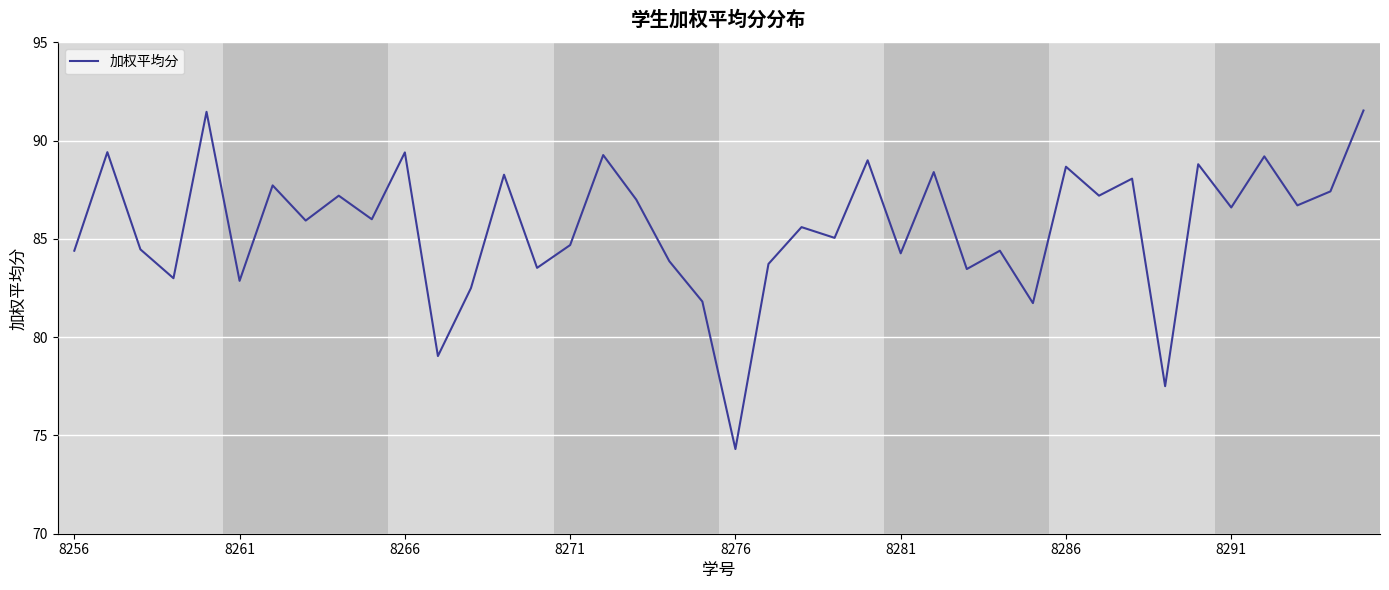

What is the difference between the maximum and minimum values?

17.2